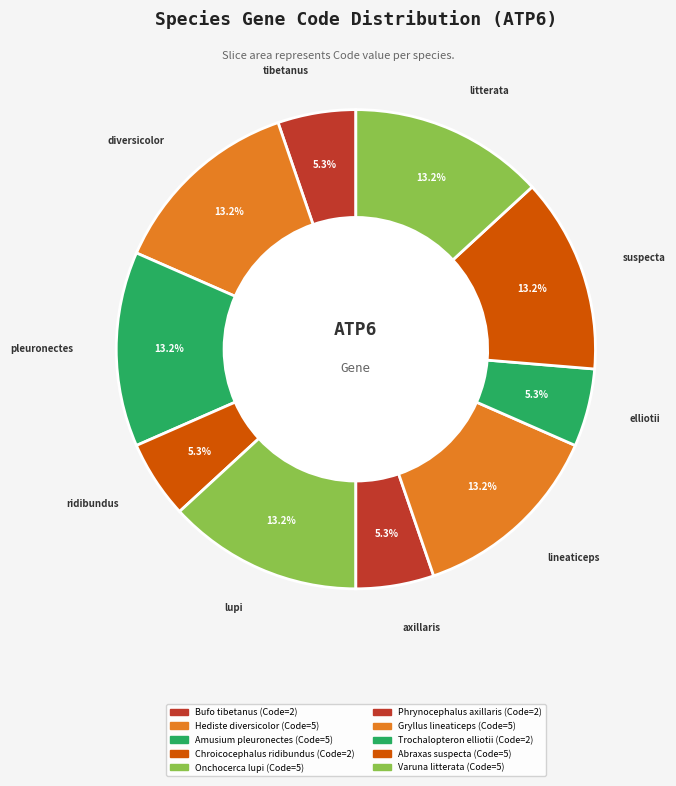

Count the number of slices in the pie.

10